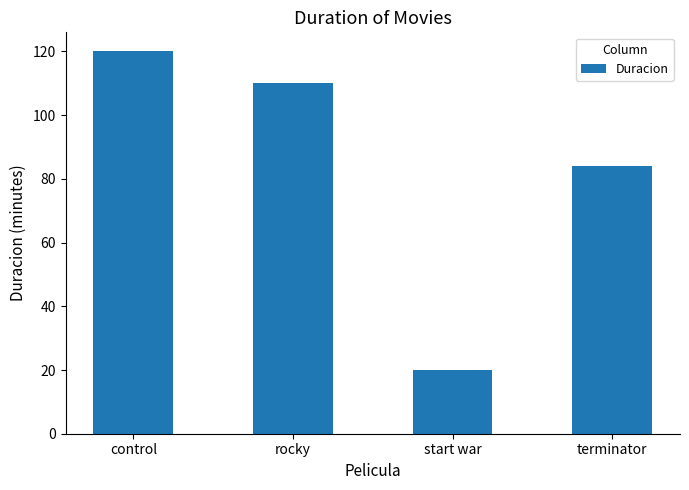

What is the change in value from control to start war?

-100